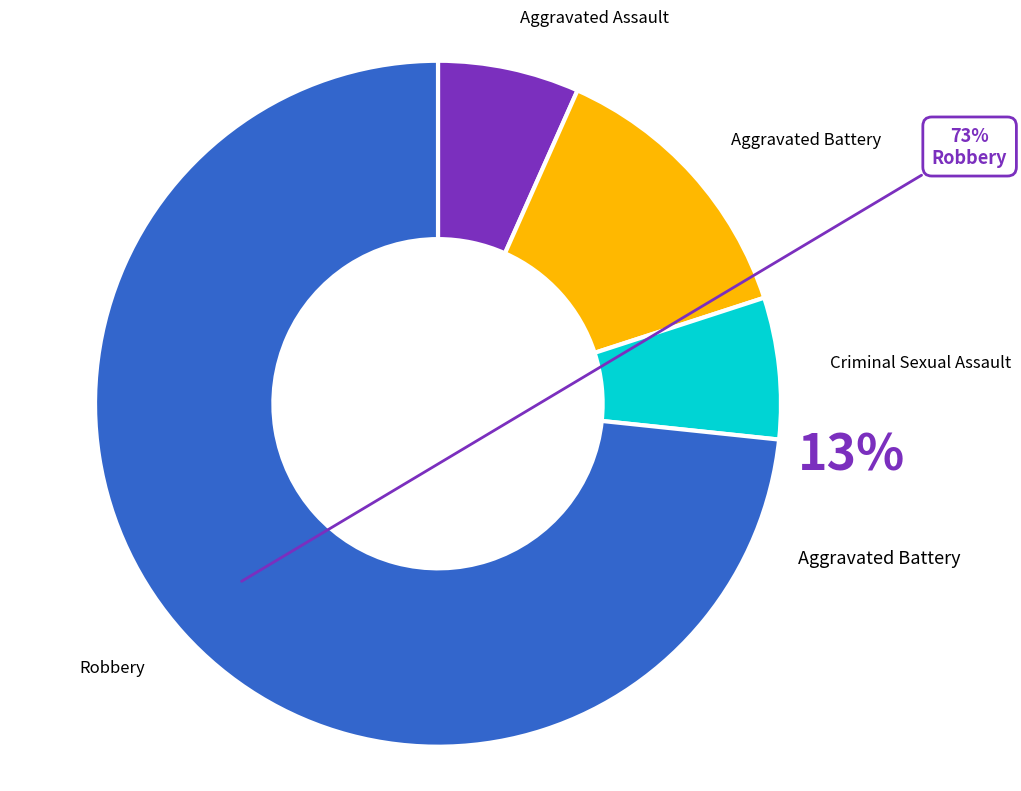

How many slices are in this pie chart?

4